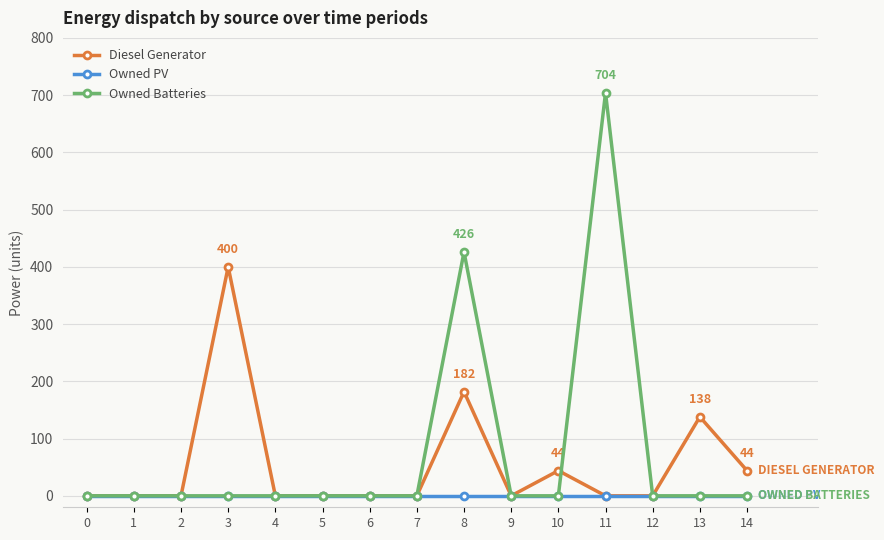

Does the chart have visible grid lines?

Yes